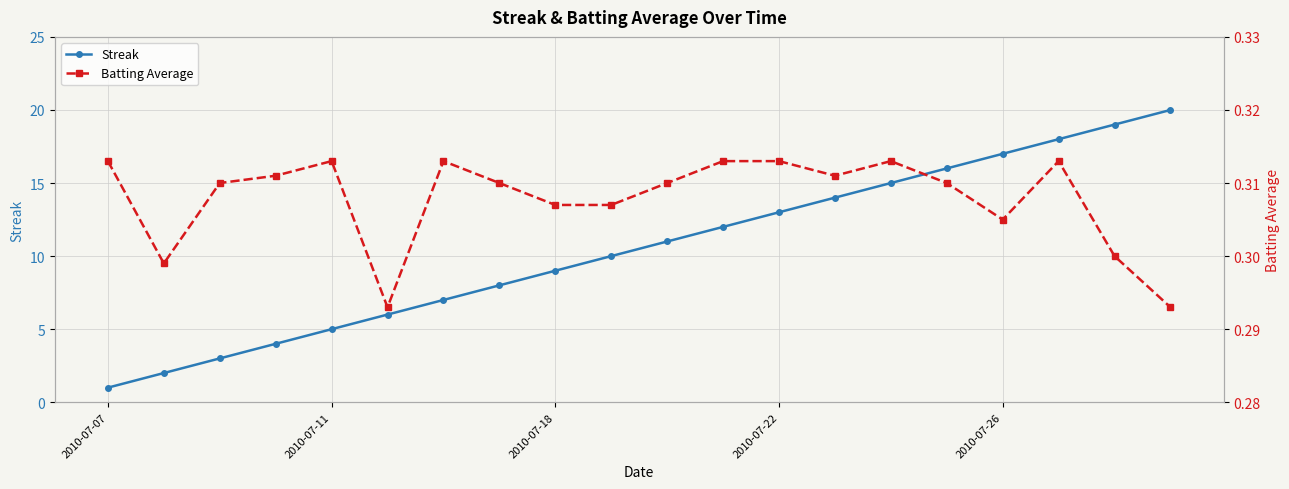

Between 10 and 17, which series saw the biggest shift?

Streak